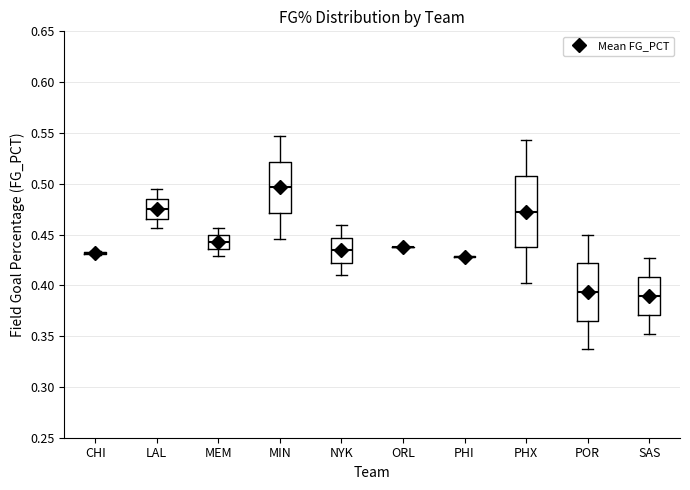

Which box is the tallest, from its lower edge to its upper edge?

PHX